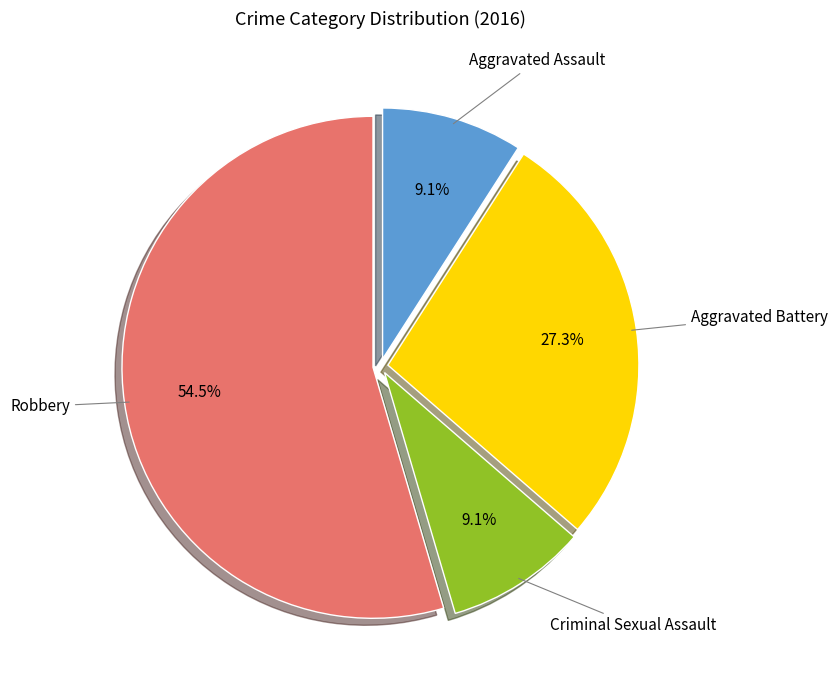

What is the largest slice in the pie chart?

Robbery